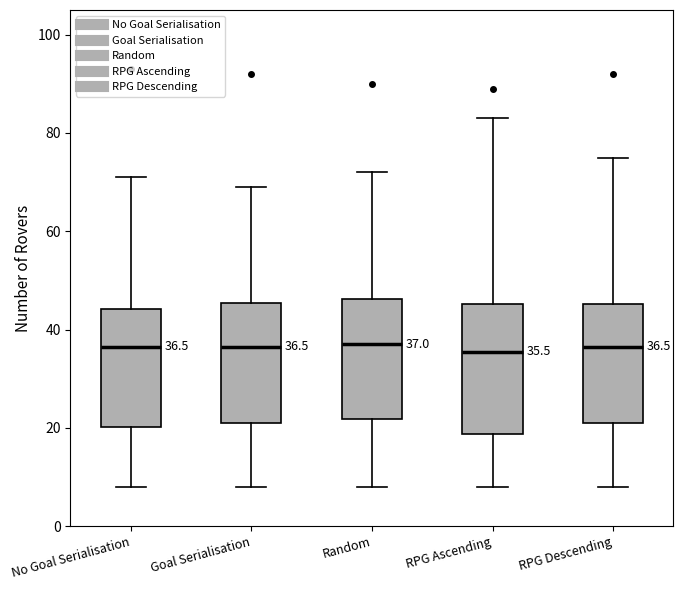

Which box is the tallest, from its lower edge to its upper edge?

RPG Ascending